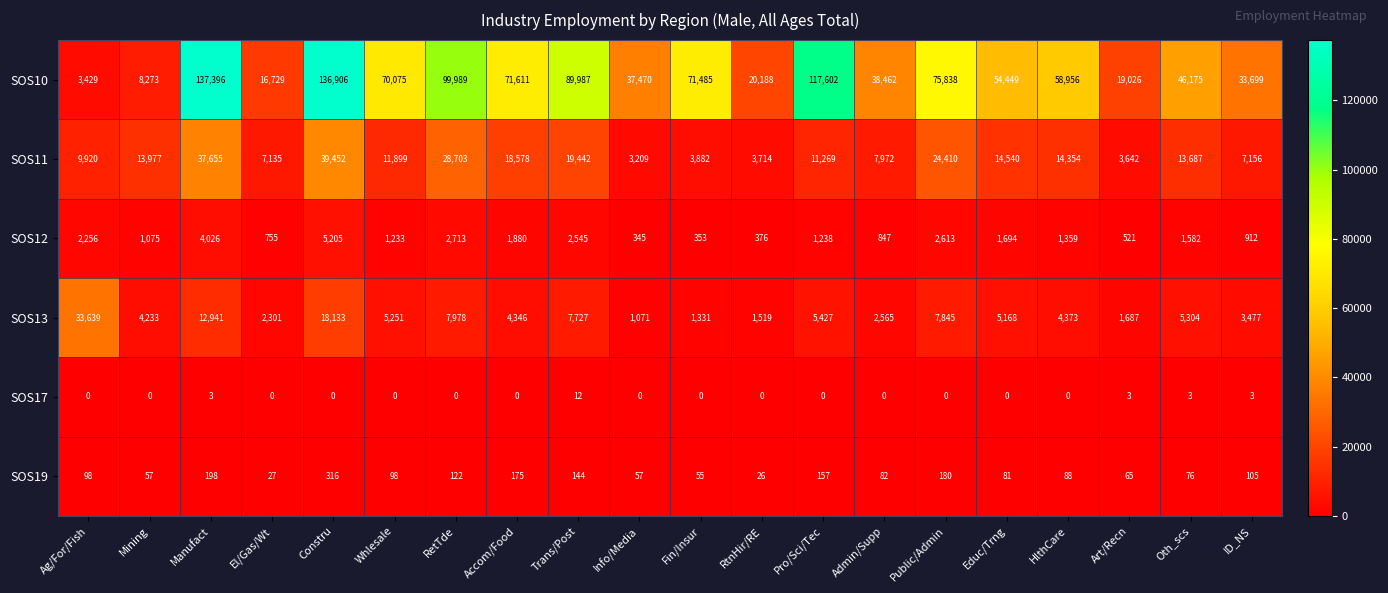

What is the sum of all SOS17 values?

24